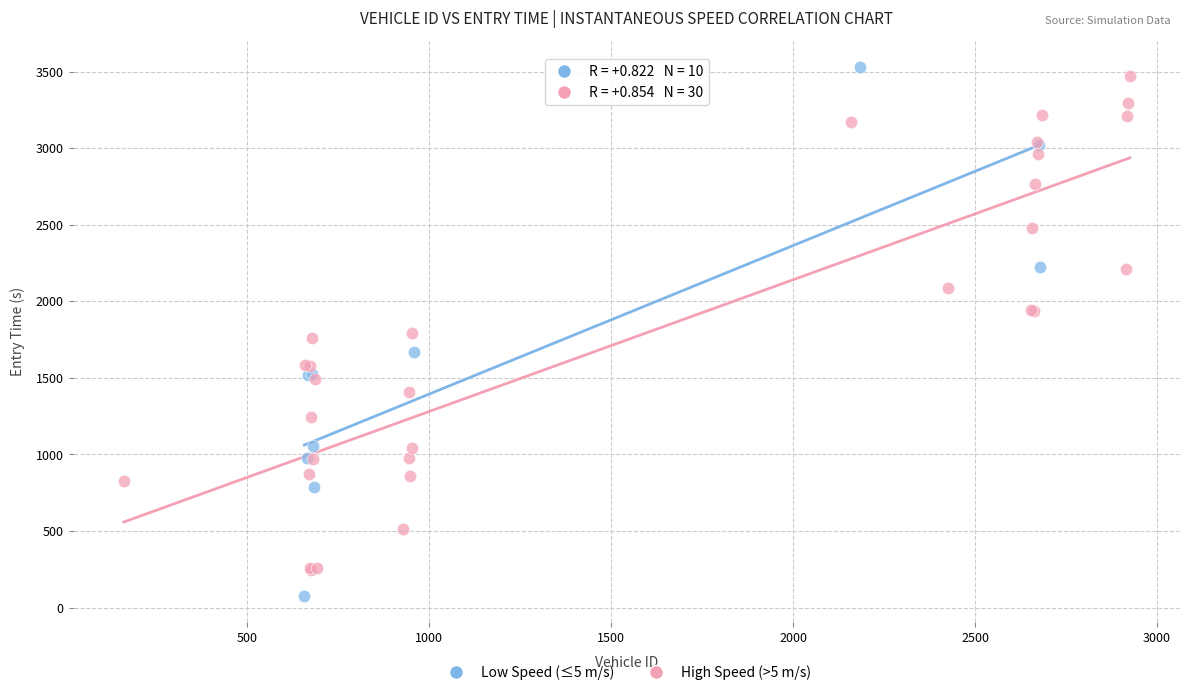

What are all the series names shown in the legend?

Low Speed (≤5 m/s), High Speed (>5 m/s)